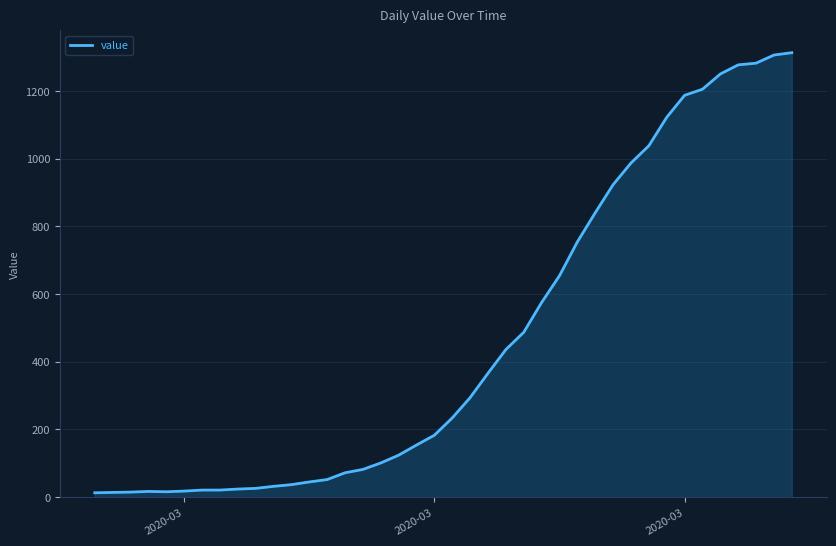

What is the difference between the maximum and minimum values?

1300